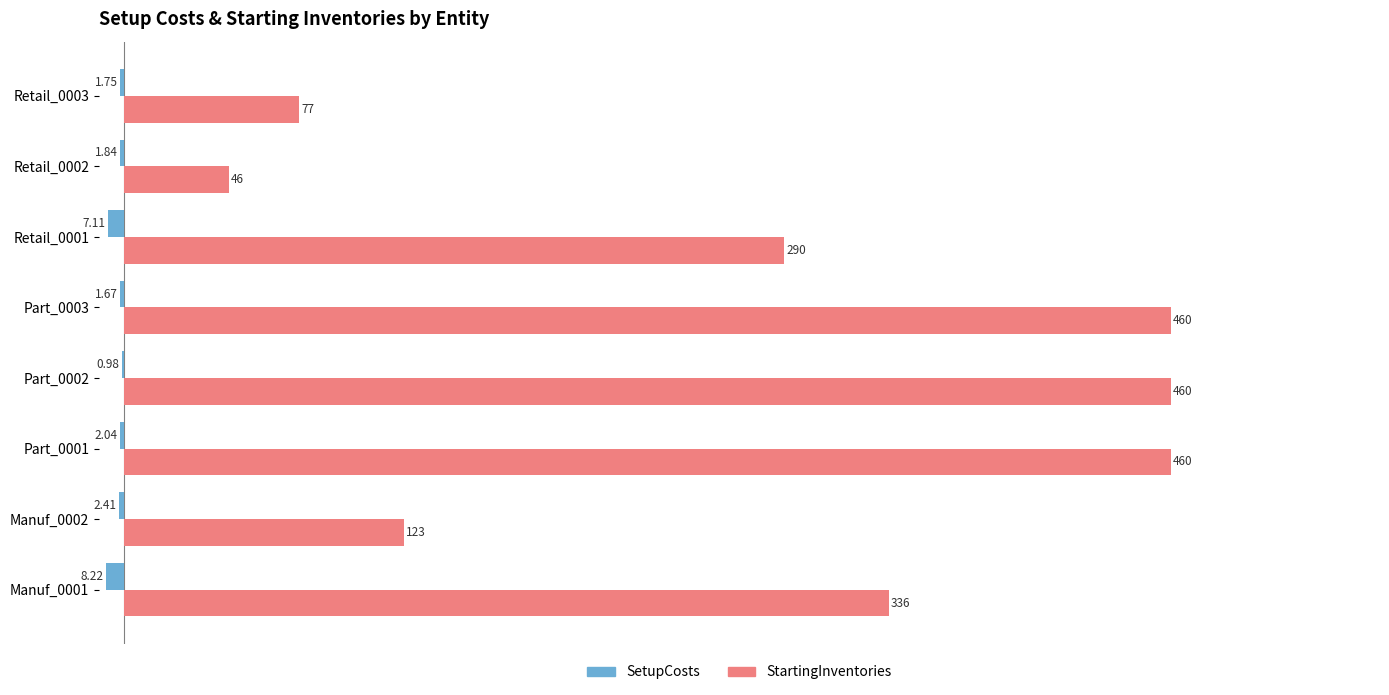

What is the sum of the StartingInventories values at Part_0003 and Manuf_0001?

796.0